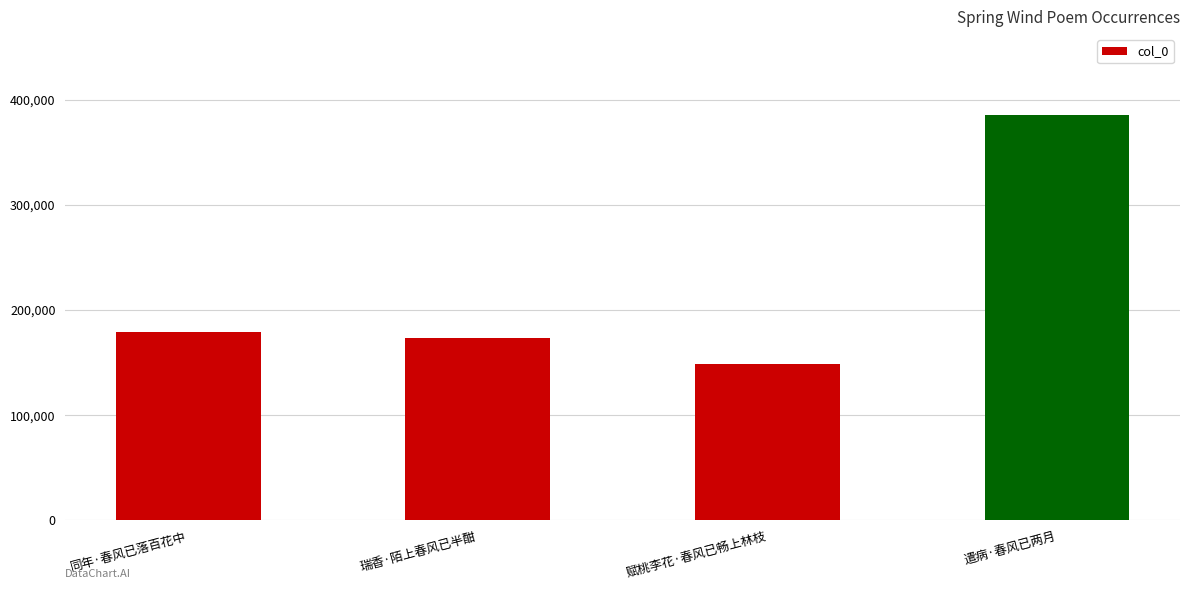

Reading left to right, list all the values displayed in this chart.

179606	173269	148338	385535